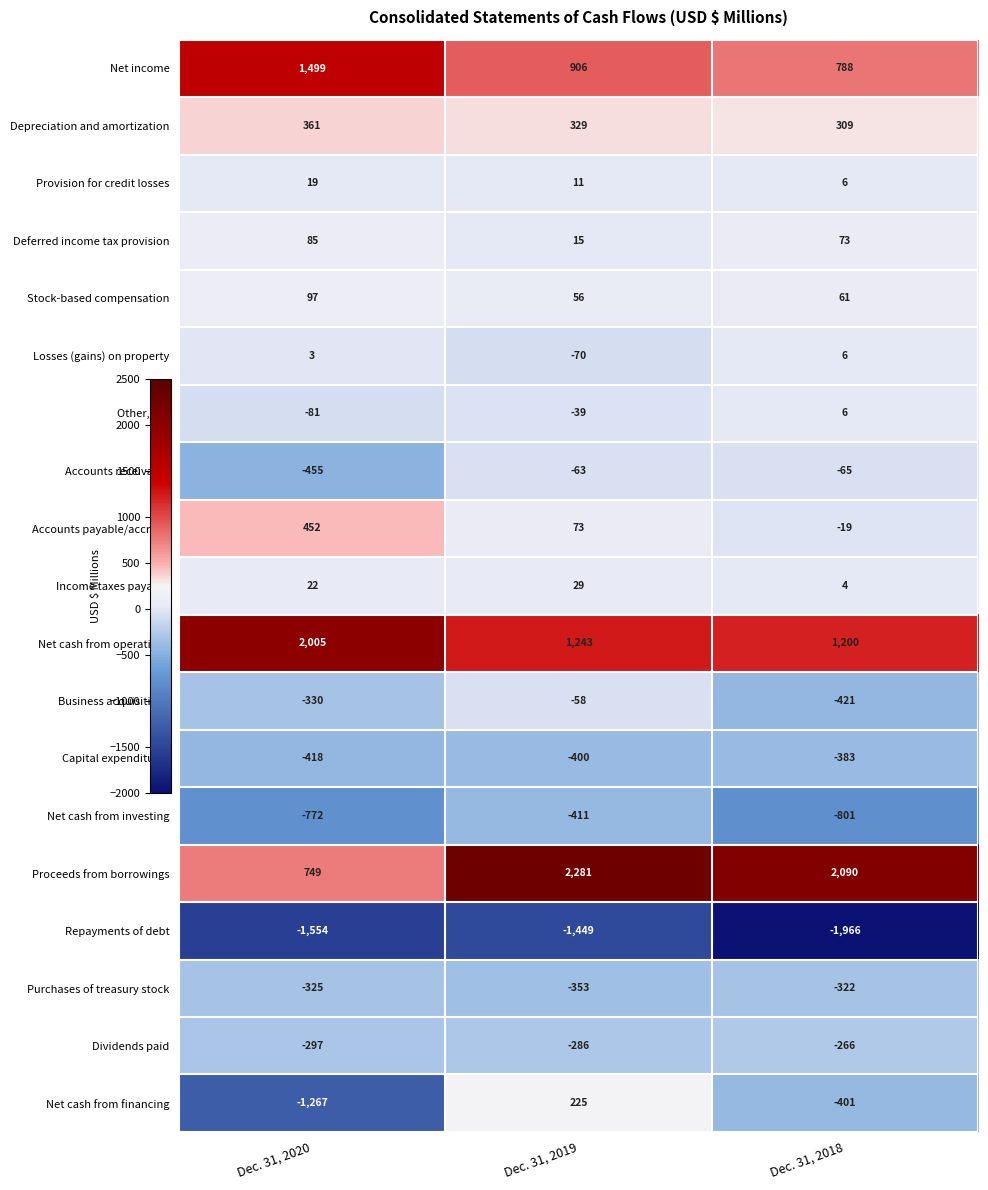

At which category is the sum across all series the highest?

Dec. 31, 2019